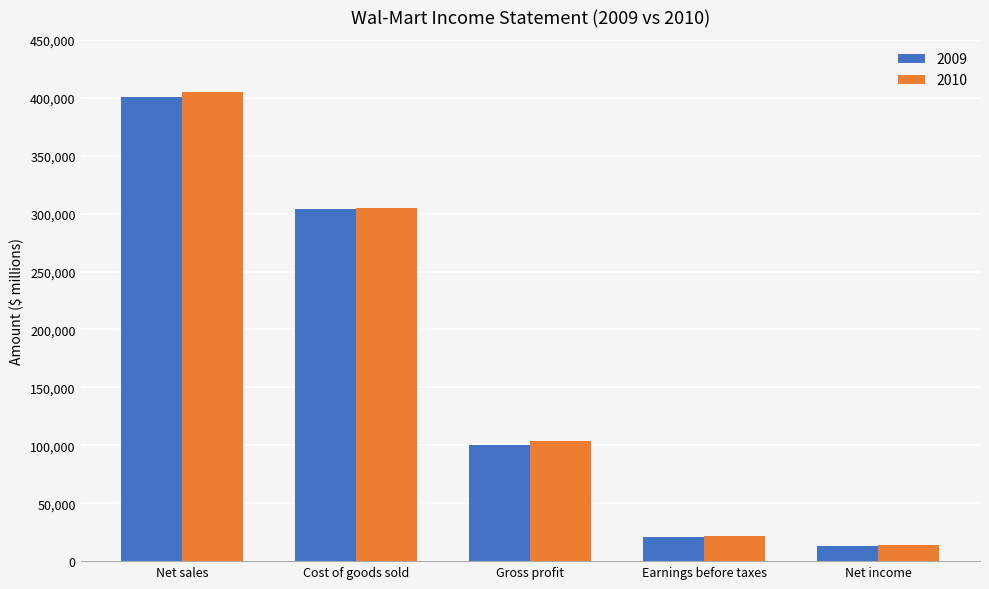

The value of 2010 at Net sales is 527168. True or false?

False